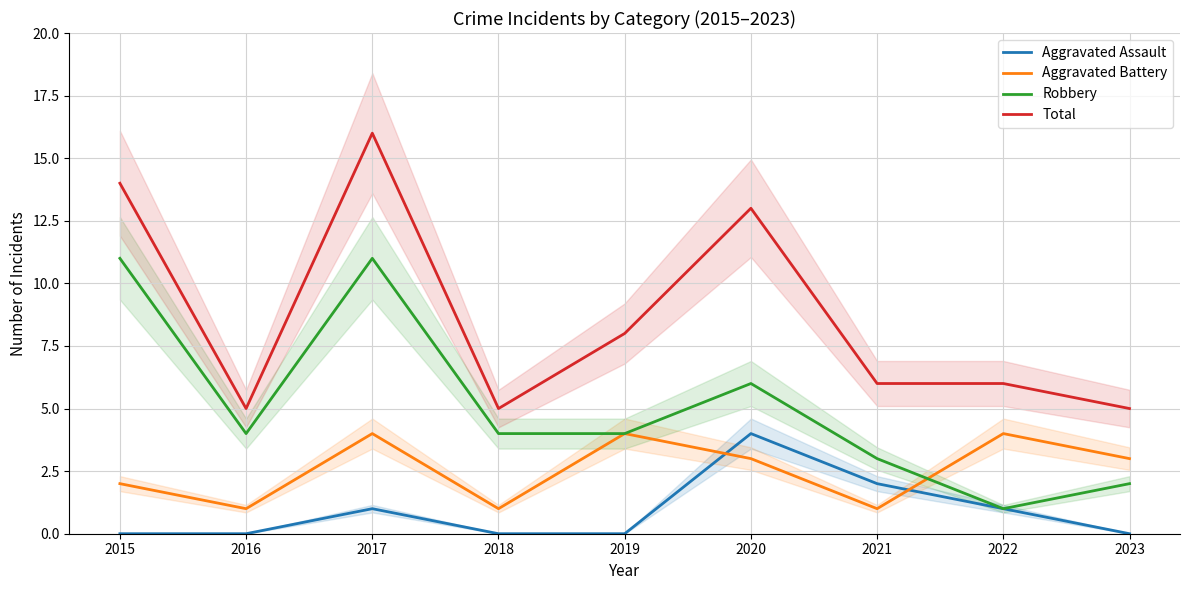

Which series has the widest spread of values?

Total